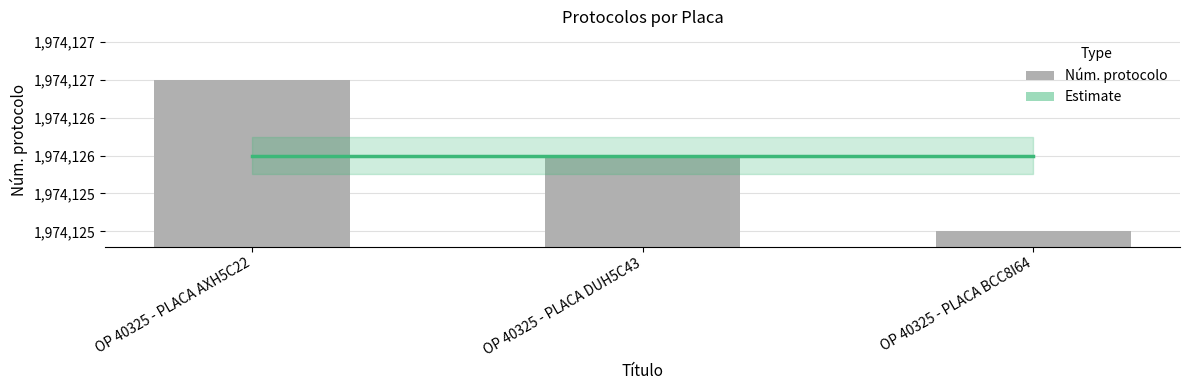

At which category does the chart reach its peak across all series?

OP 40325 - PLACA AXH5C22